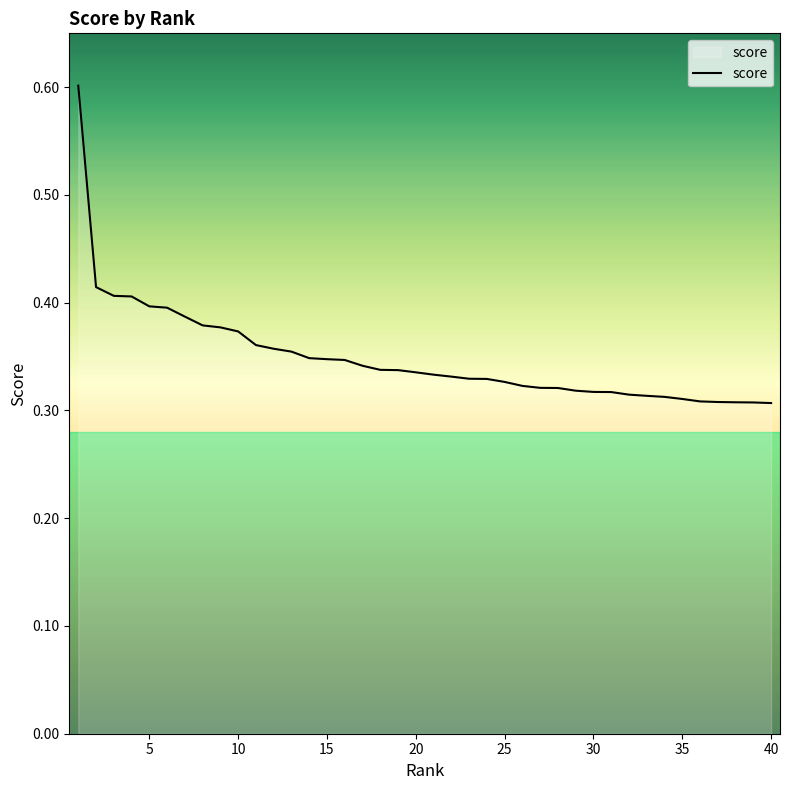

Does the chart display data point markers on the line(s)?

No